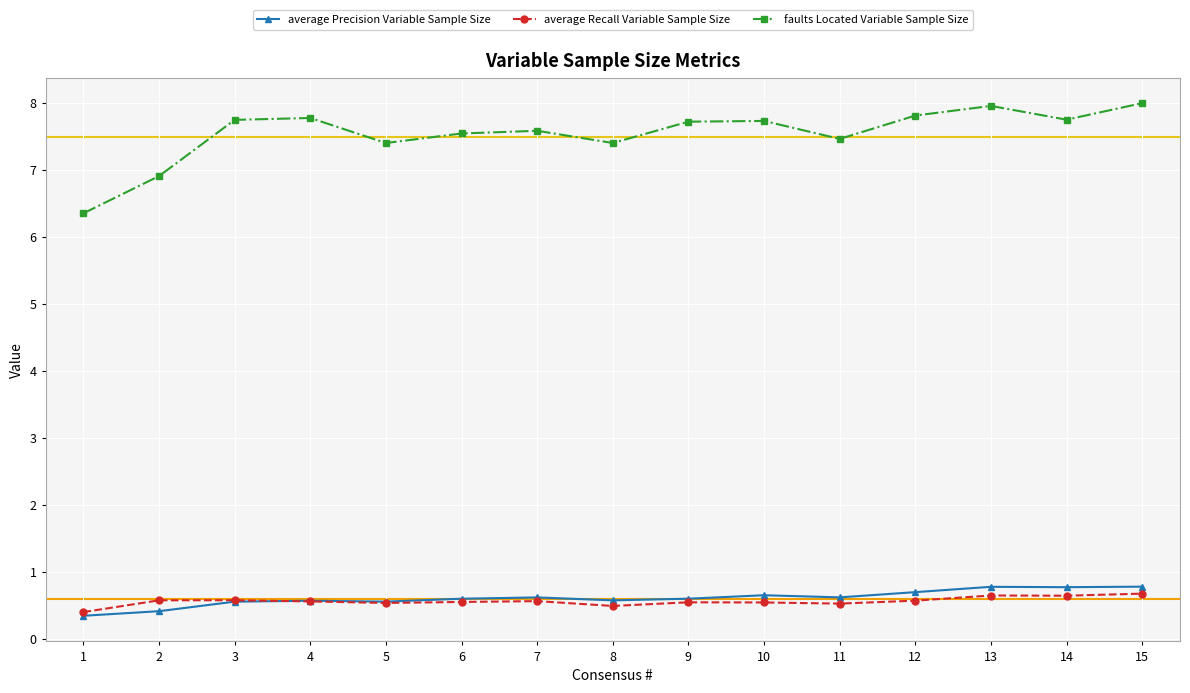

After their last crossing, which series has the higher values: average Precision Variable Sample Size or average Recall Variable Sample Size?

average Precision Variable Sample Size